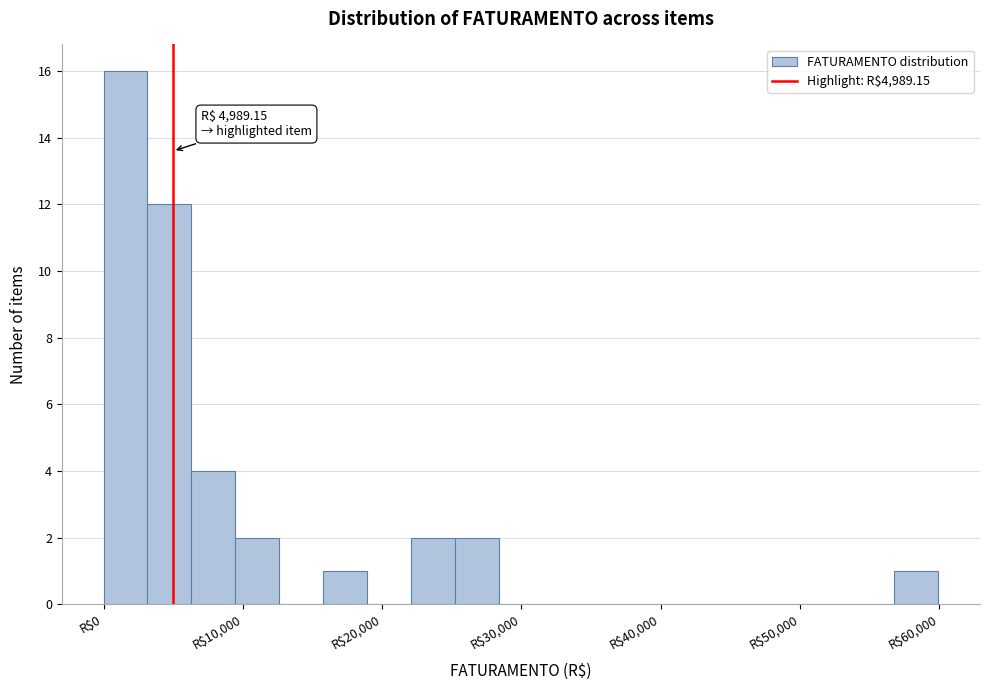

Read against the x-axis, roughly where is the centre of the tallest bar?

2000